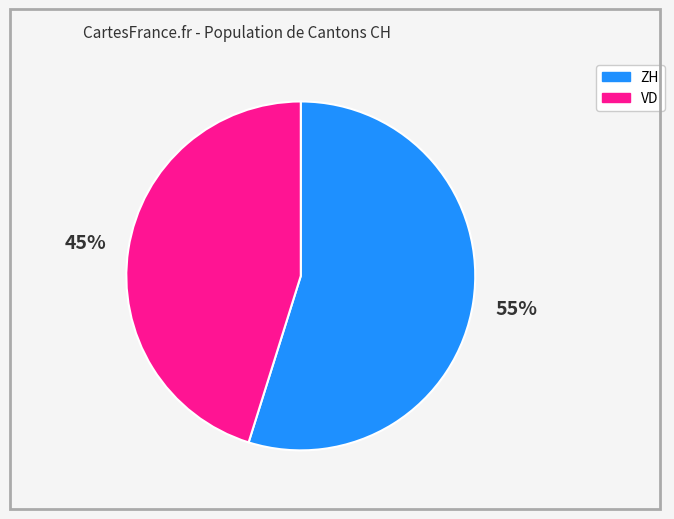

Is there any slice that represents more than half of the pie?

Yes